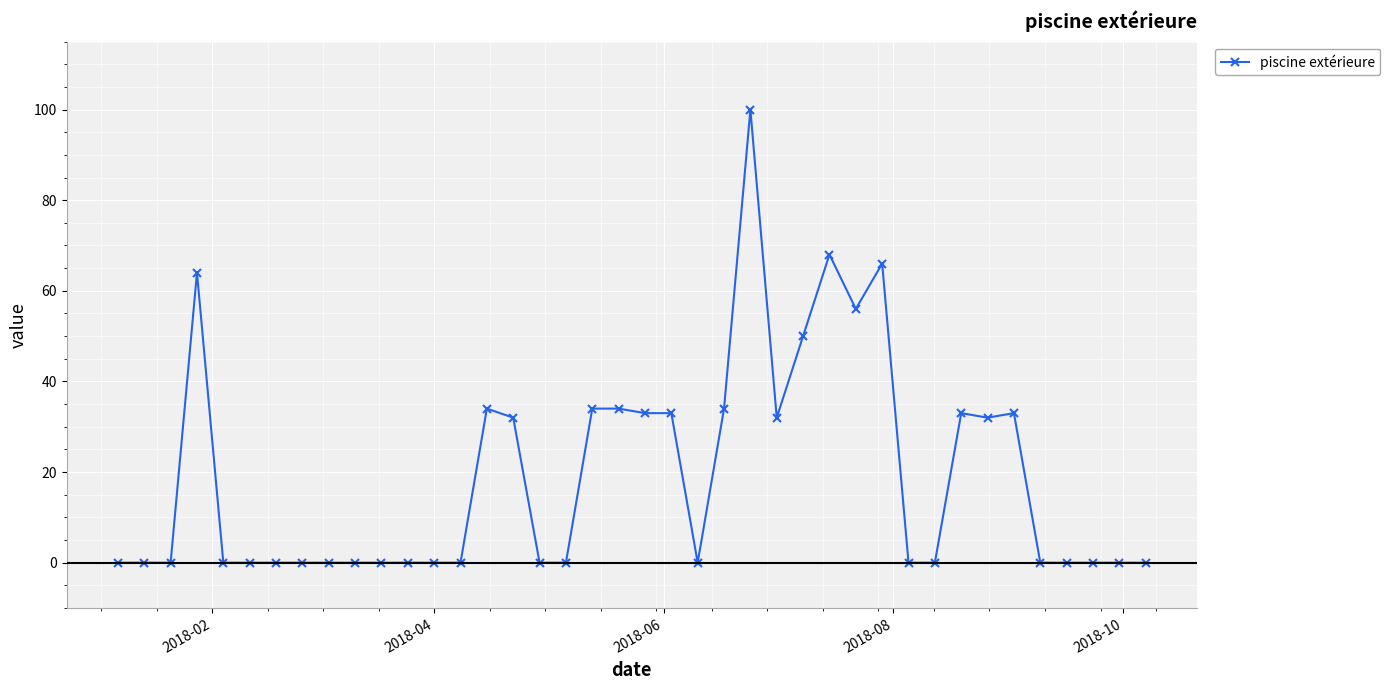

What is the value of the 22nd point from the left?

33